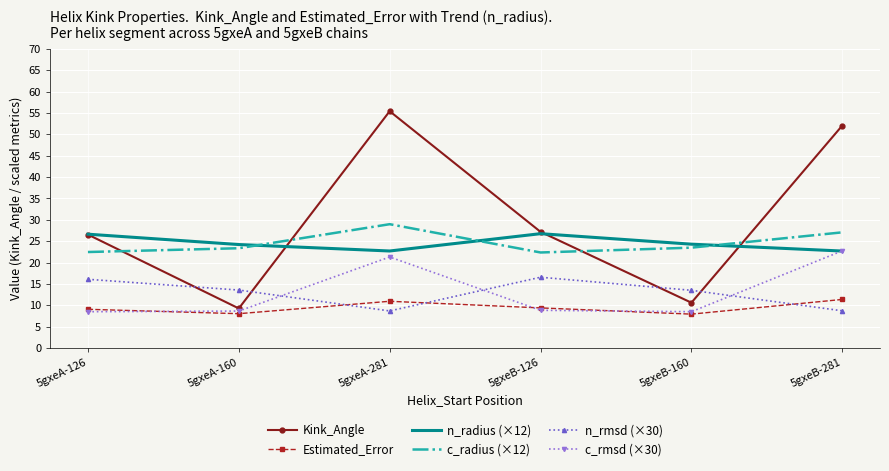

What position from the left is 5gxeB-126?

4